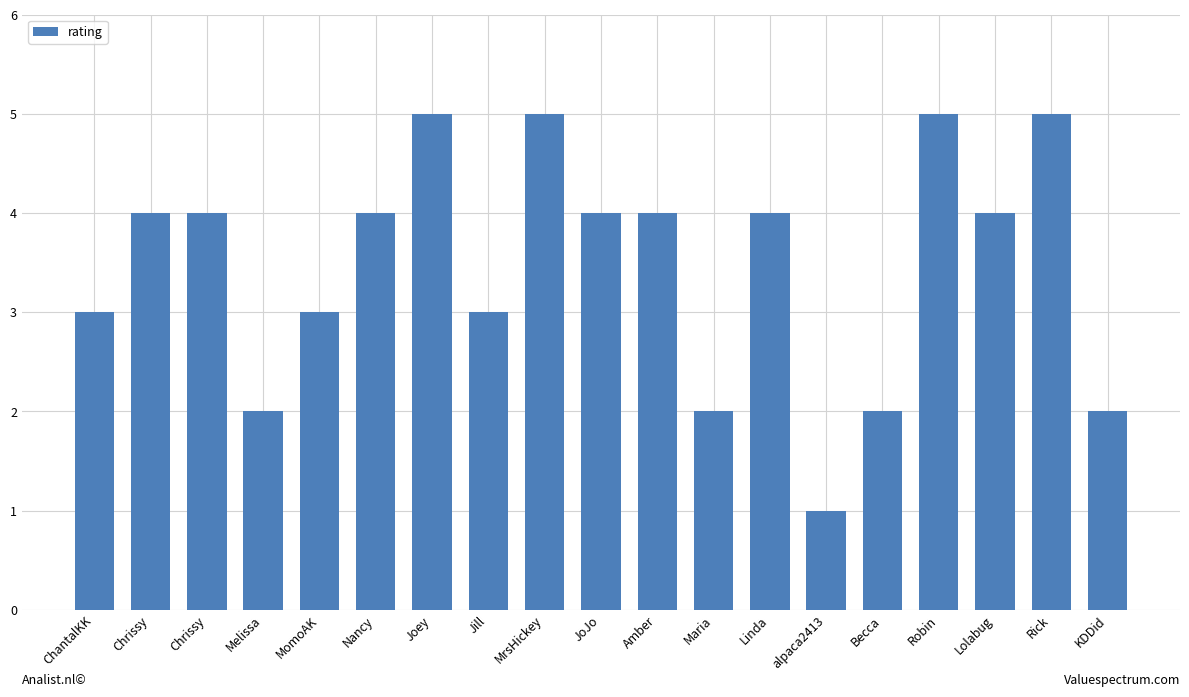

At which label is the value closest to 3?

ChantalKK